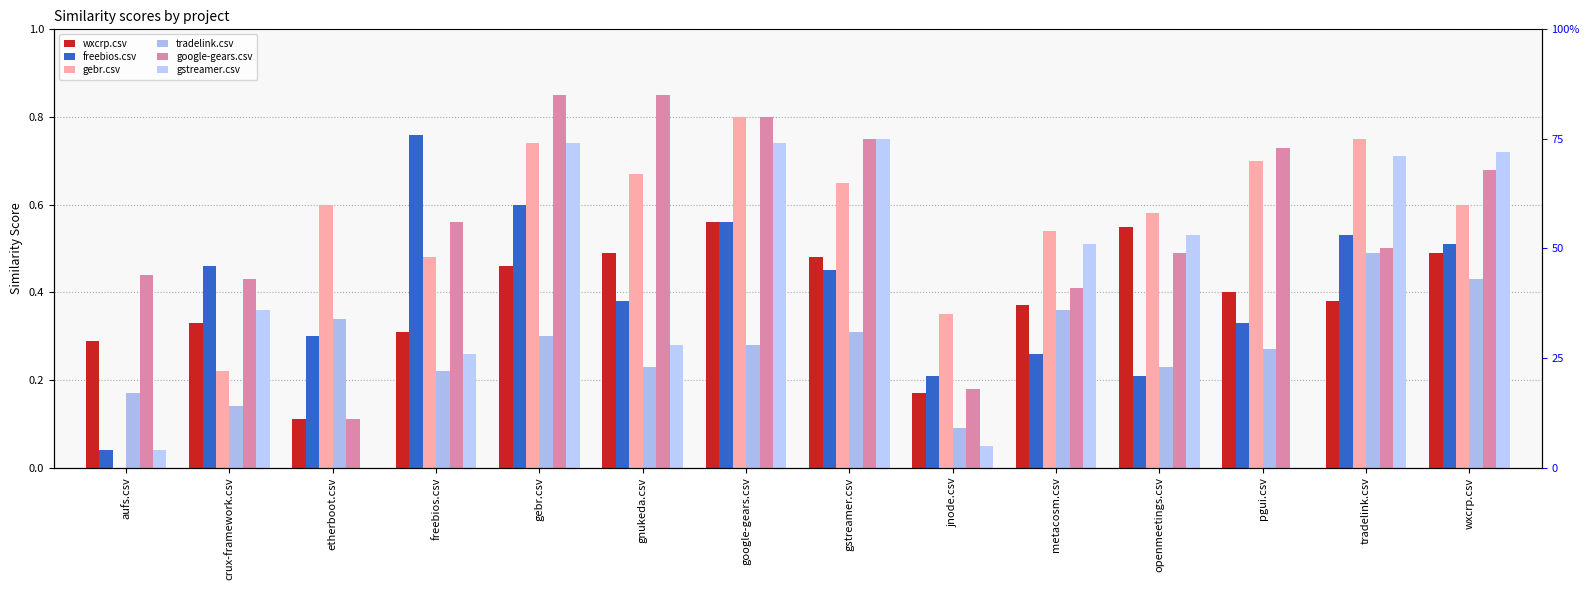

Which category has the highest value across all series?

gebr.csv